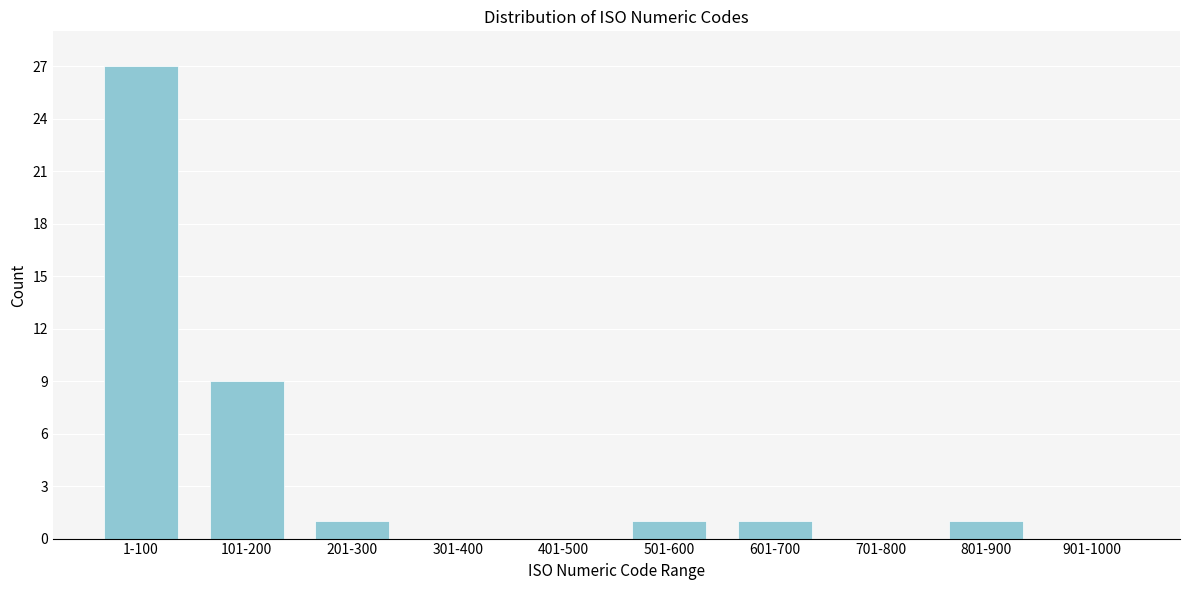

Reading left to right, transcribe all the data shown in this chart.

1-100=27	101-200=9	201-300=1	301-400=0	401-500=0	501-600=1	601-700=1	701-800=0	801-900=1	901-1000=0